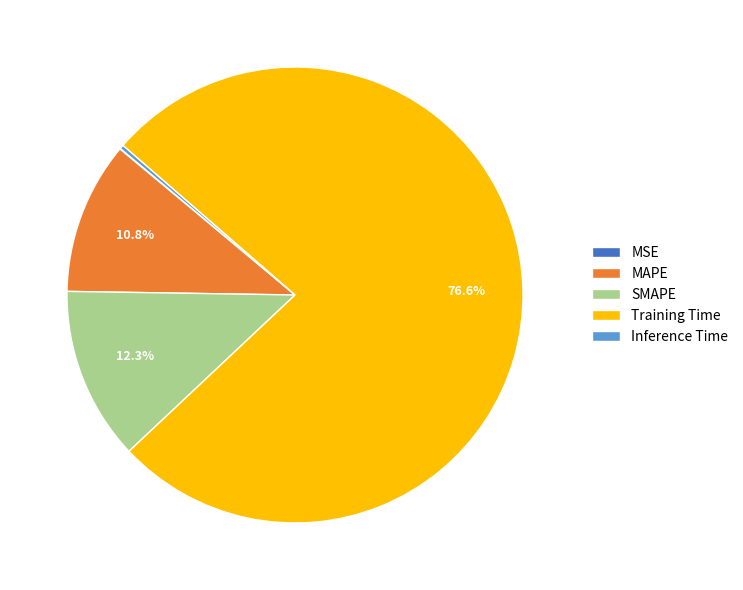

Is it true that MAPE is 11% of the pie?

True